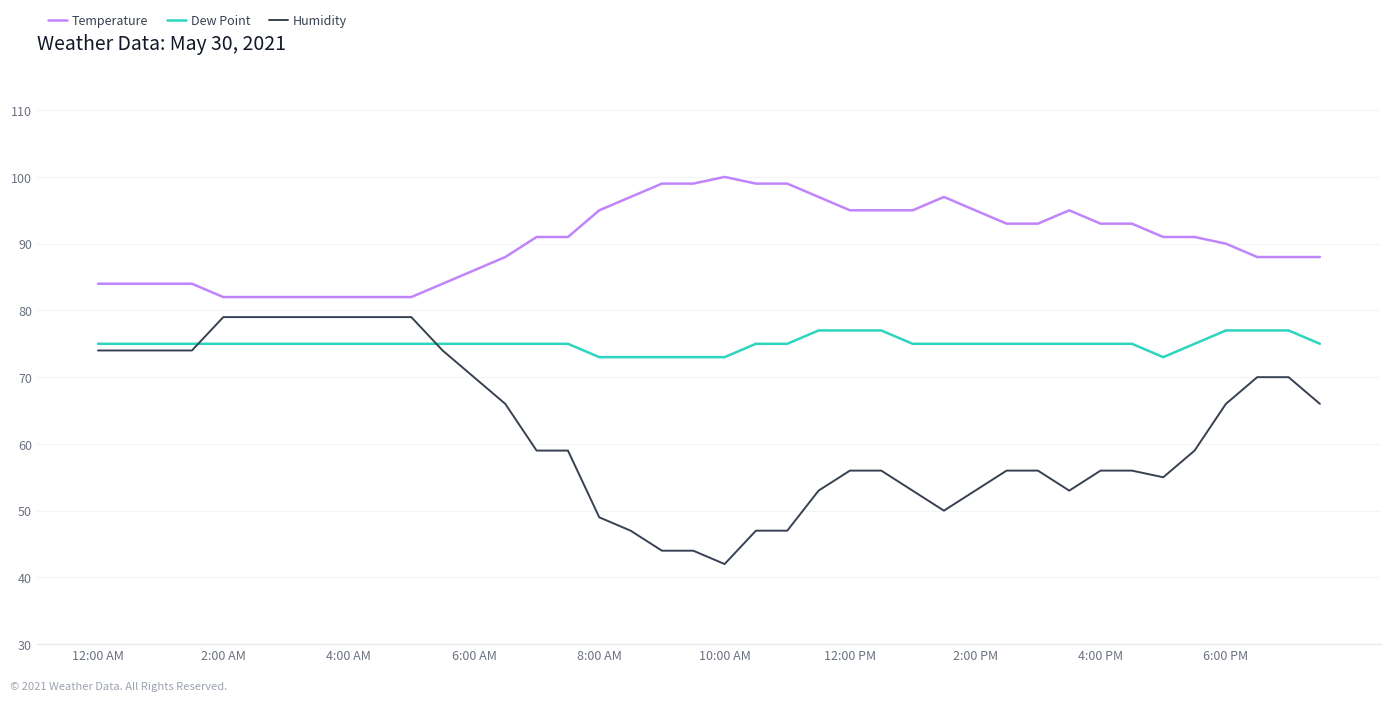

Does the chart have visible grid lines?

Yes